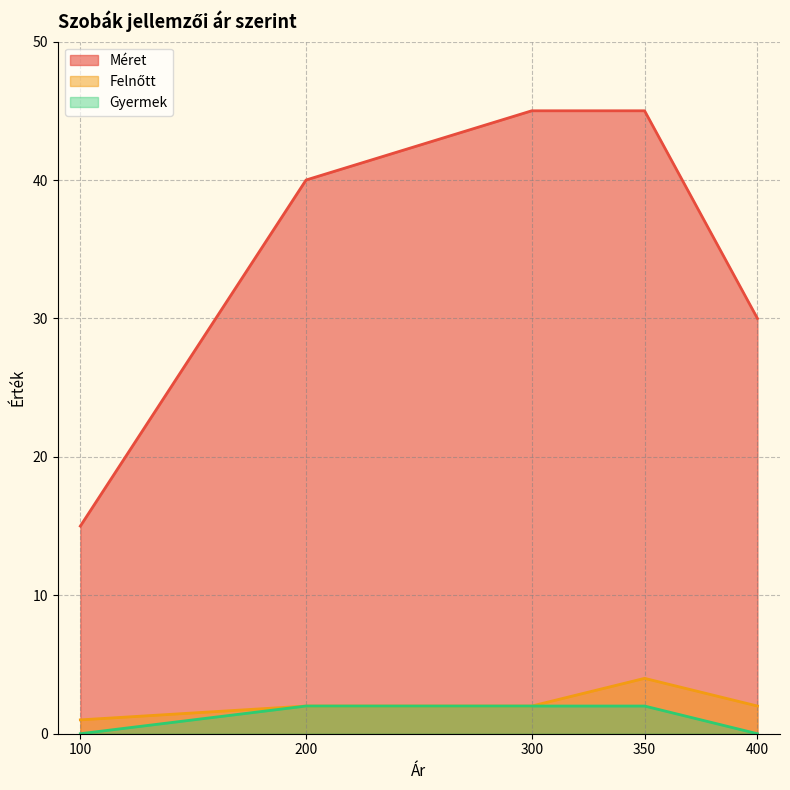

Where is the first local maximum for Felnőtt?

350